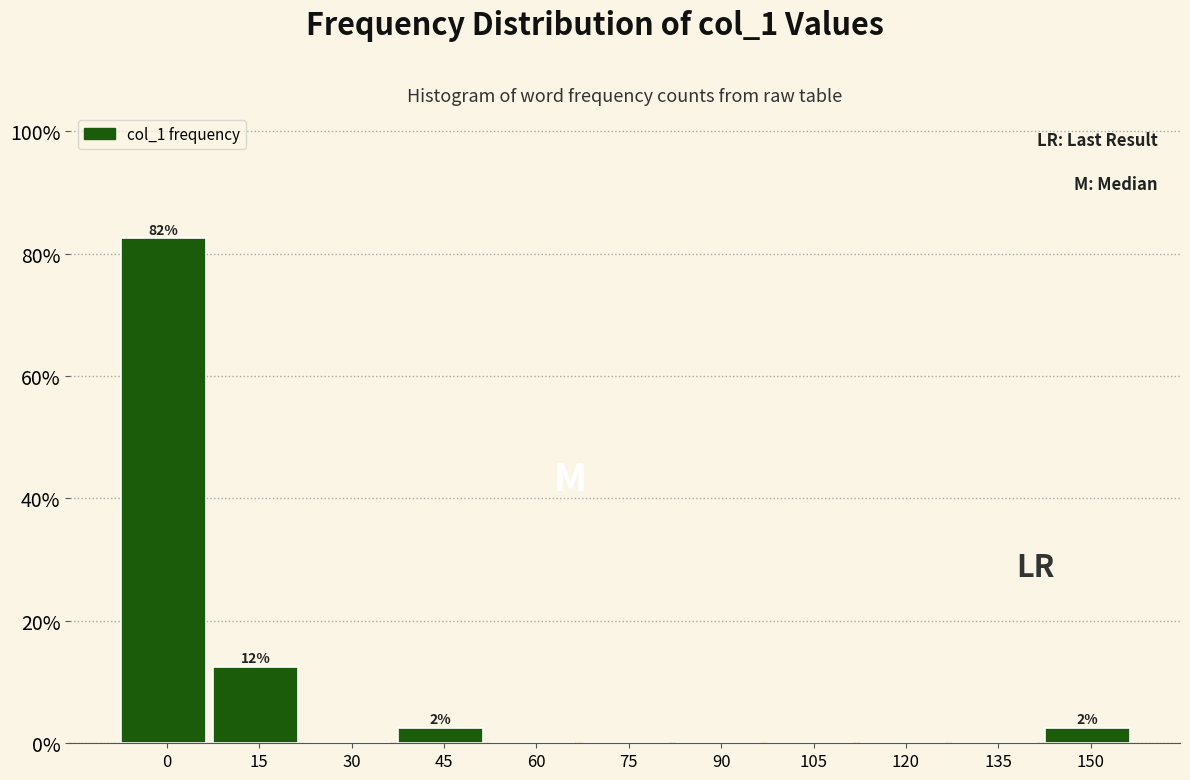

Reading left to right, what are all the values shown in this chart?

0=82.5	15=12.5	30=0.0	45=2.5	60=0.0	75=0.0	90=0.0	105=0.0	120=0.0	135=0.0	150=2.5